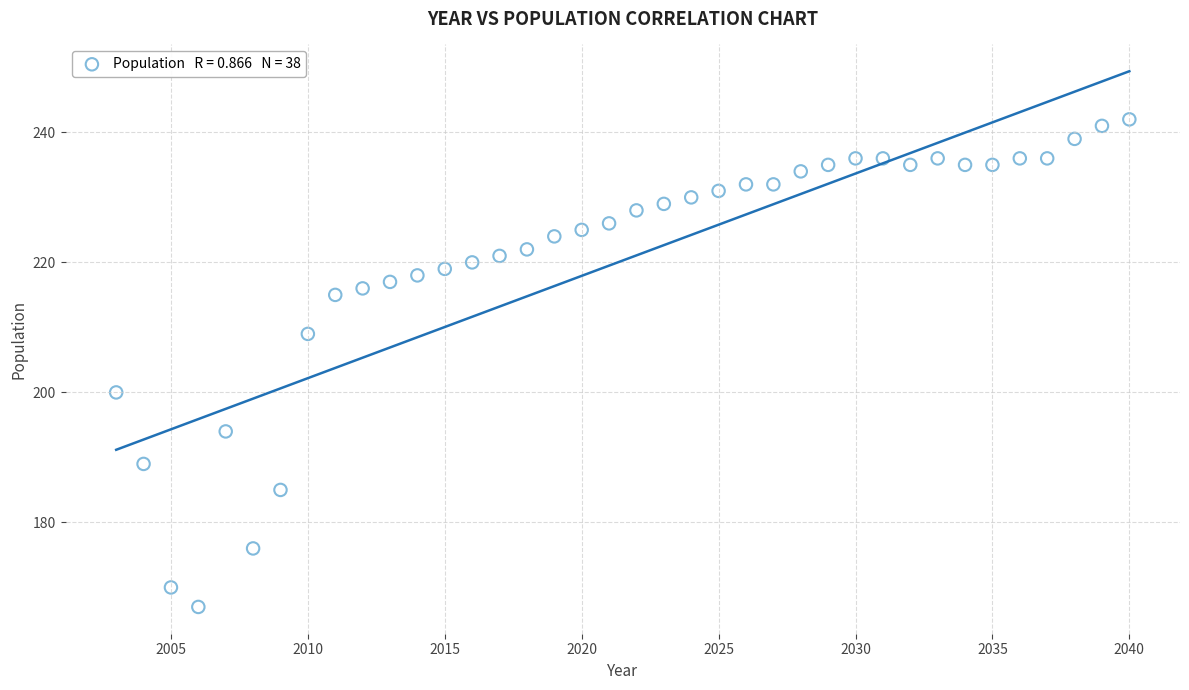

What is the range of X values (max minus min)?

37